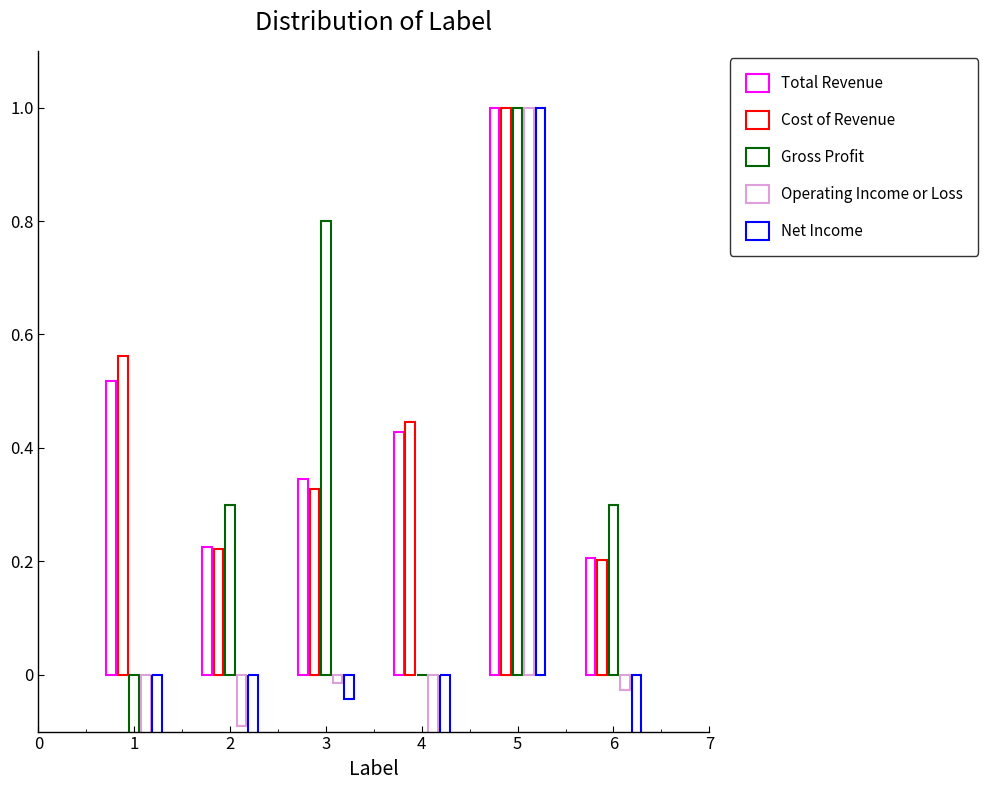

At how many categories does at least one series exceed 0?

6